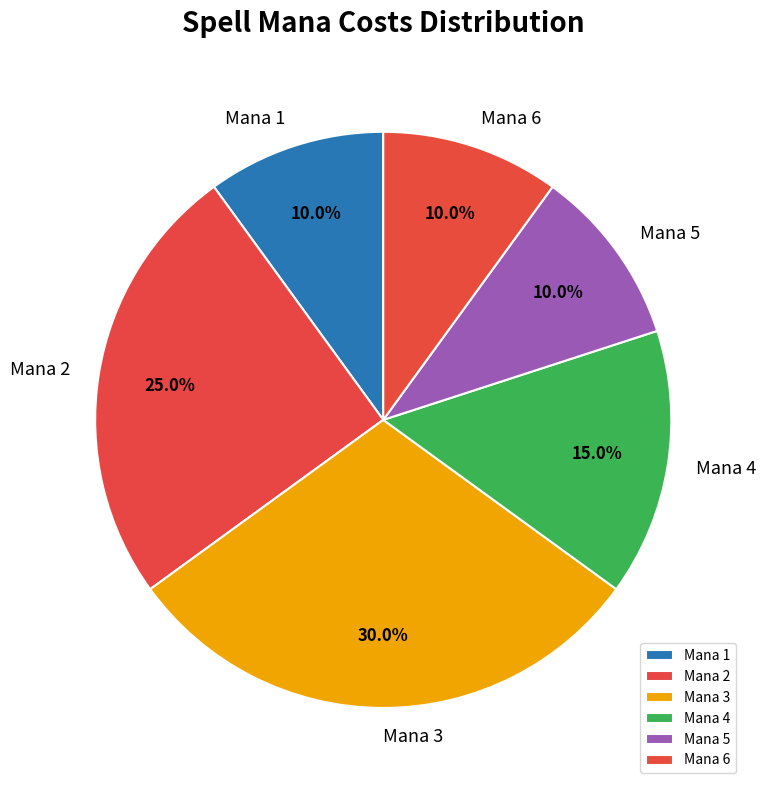

Which slice is the largest?

Mana 3